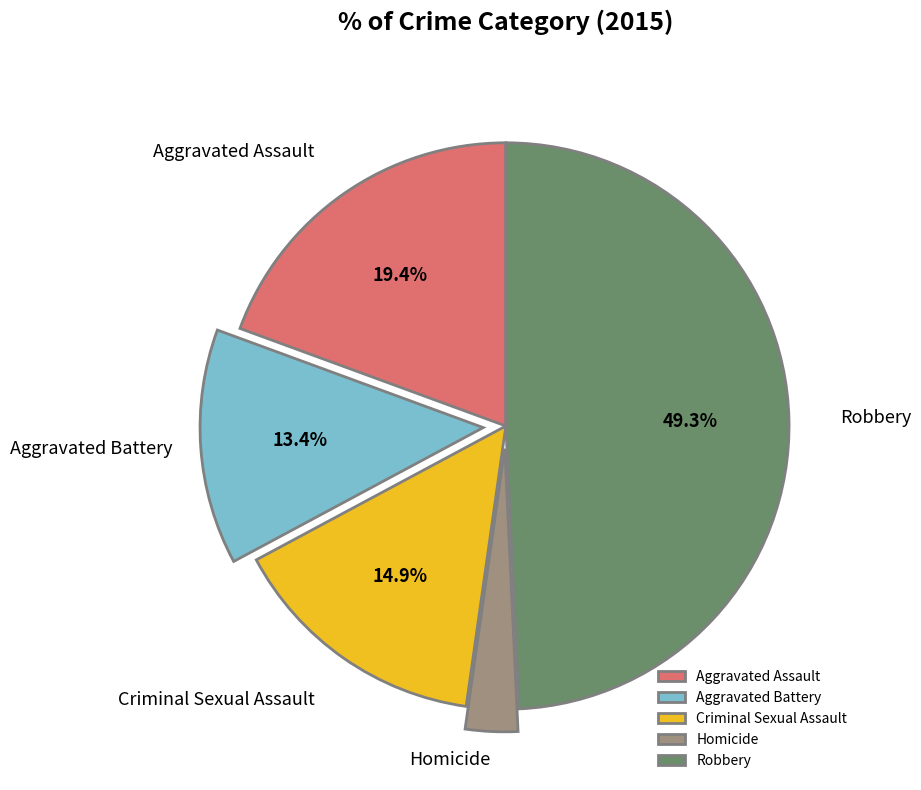

Rank the categories by value from highest to lowest.

Robbery, Aggravated Assault, Criminal Sexual Assault, Aggravated Battery, Homicide